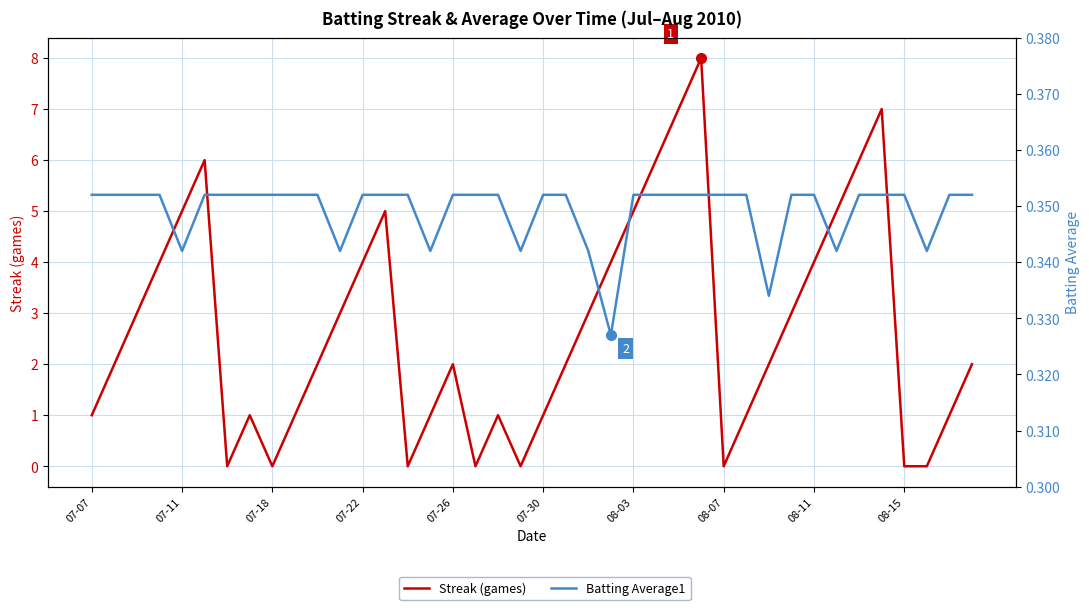

Rank the series at 13 from highest to lowest value.

Streak (games), Batting Average1